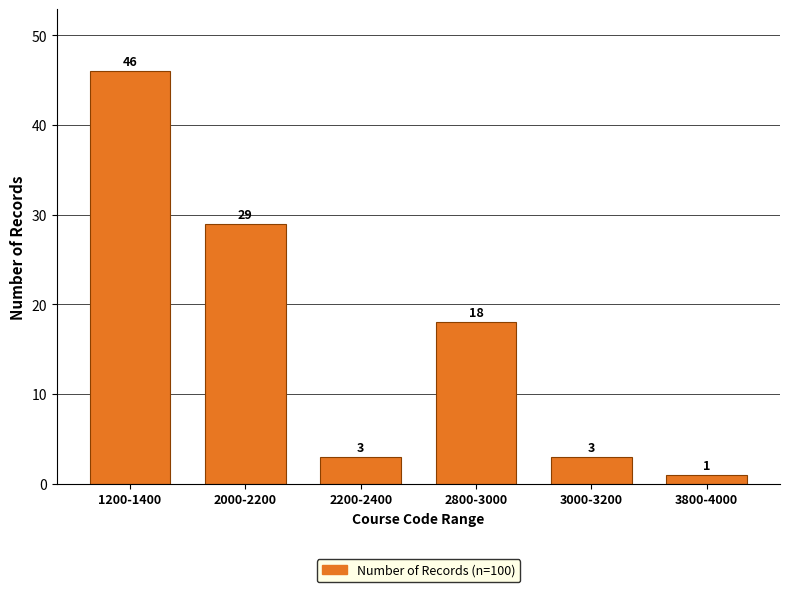

Reading left to right, list all the values displayed in this chart.

46	29	3	18	3	1